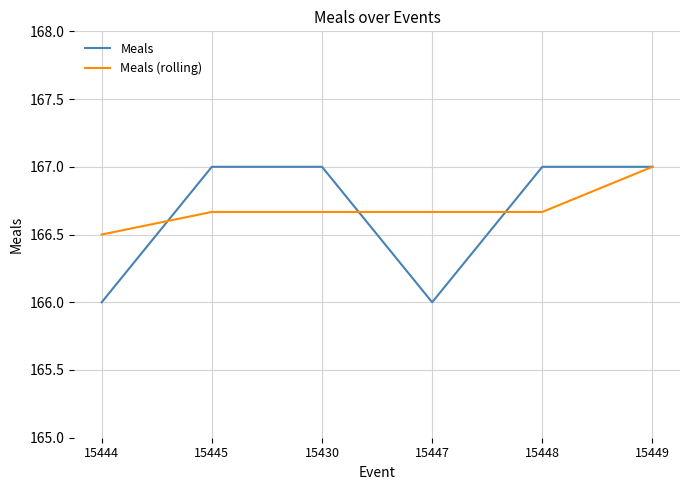

Rank the series at 15444 from highest to lowest value.

Meals (rolling), Meals